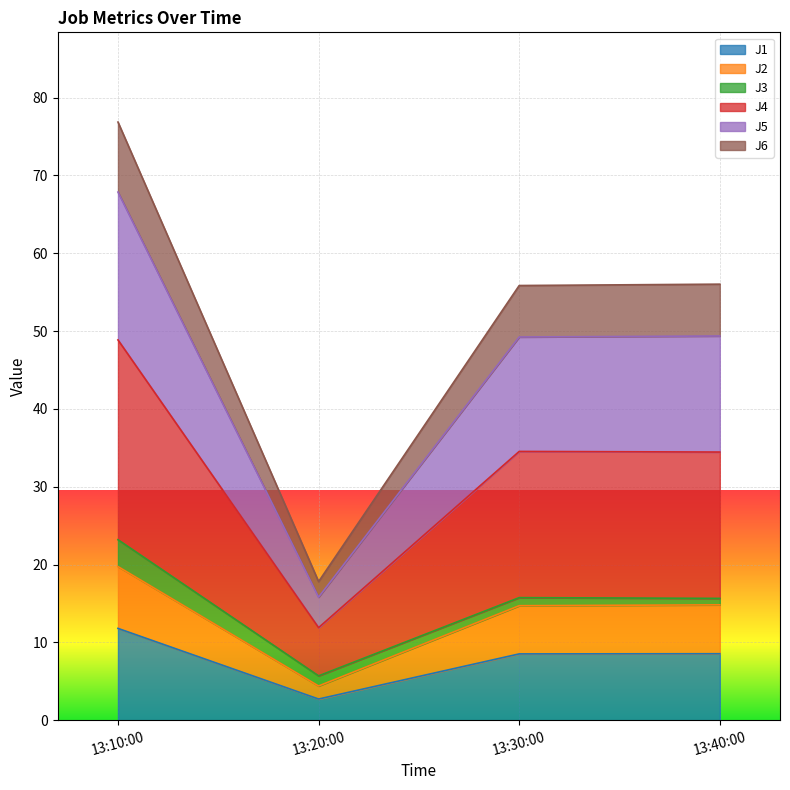

Is it true that J1 equals 17.4 at 13:10:00?

False